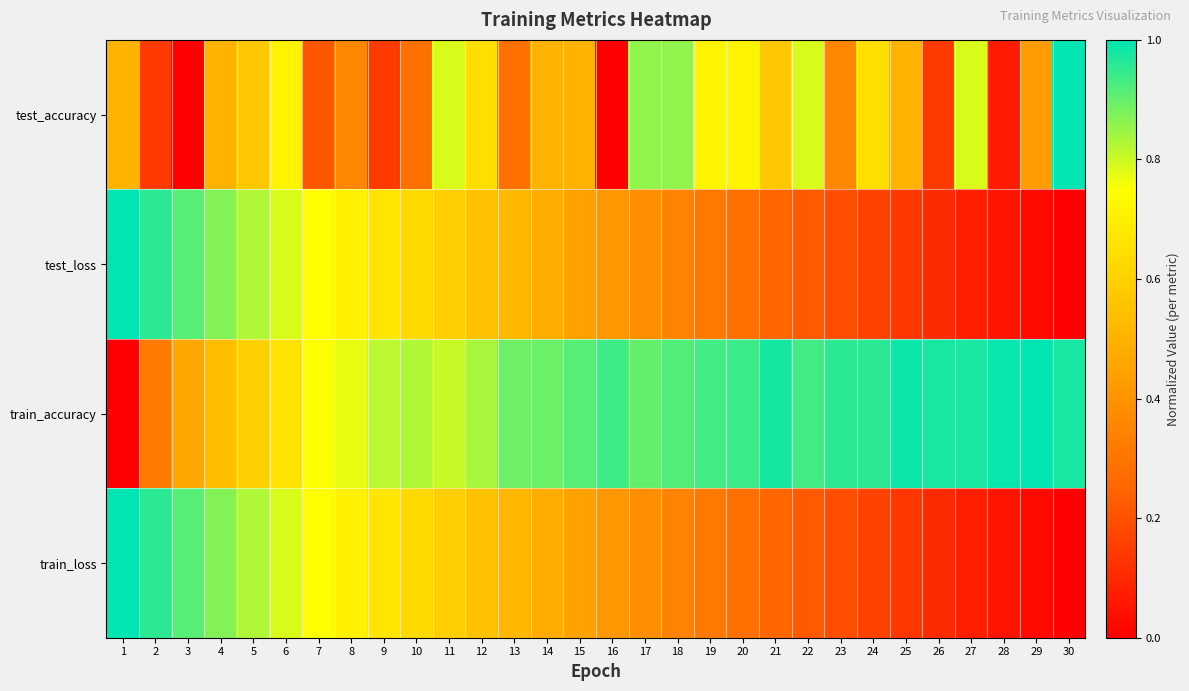

Which series has the largest range (max minus min)?

test_accuracy